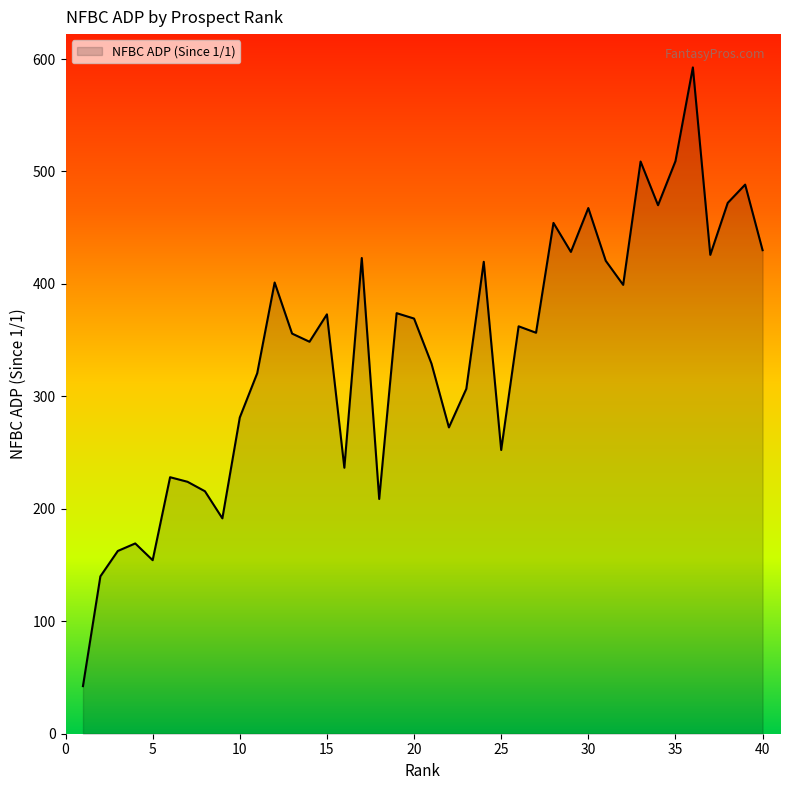

What is the greatest value displayed?

592.5